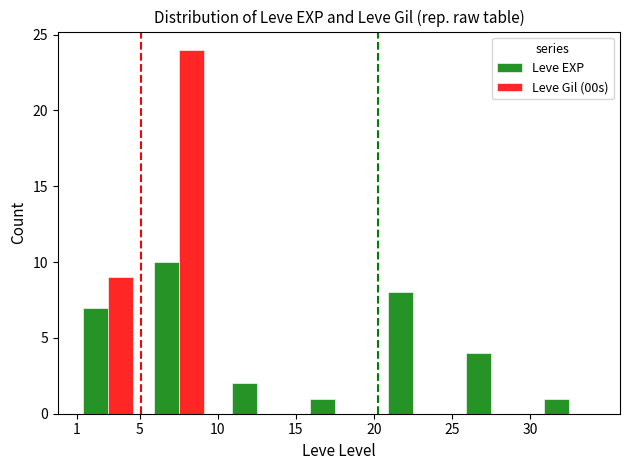

What is the greatest value displayed?

24